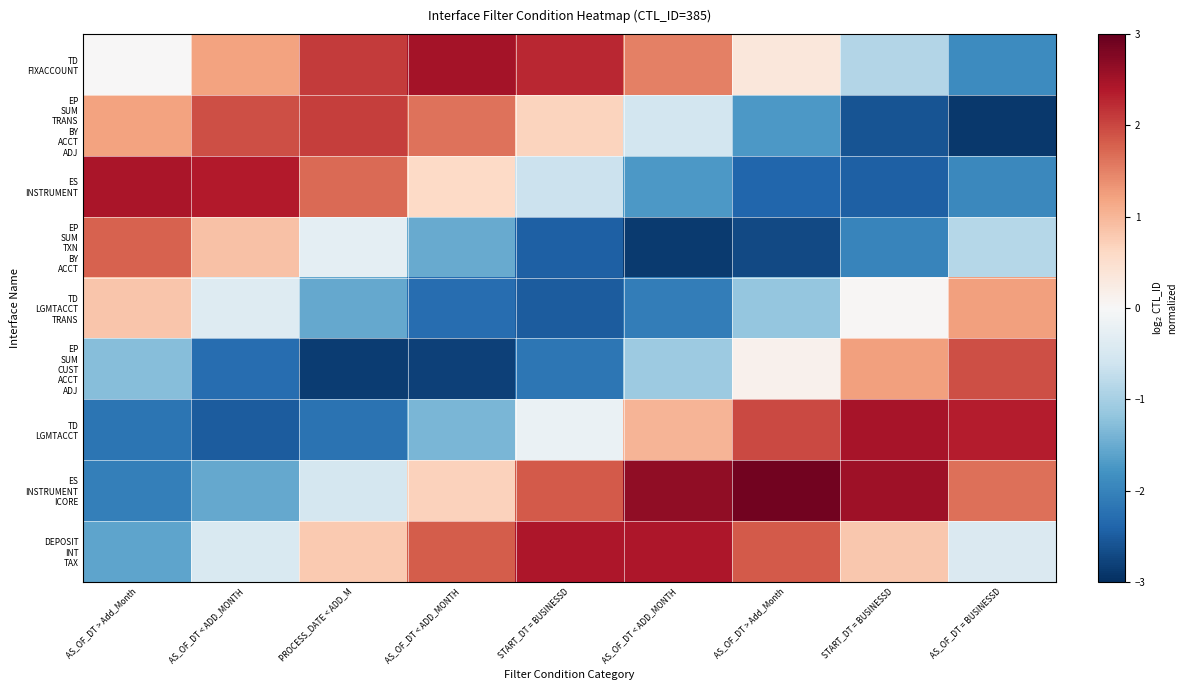

List the series in order of their peak value, highest first.

ES INSTRUMENT ICORE, TD FIXACCOUNT, TD LGMTACCT, ES INSTRUMENT, DEPOSIT INT TAX, EP SUM TRANS BY ACCT ADJ, EP SUM CUST ACCT ADJ, EP SUM TXN BY ACCT, TD LGMTACCT TRANS